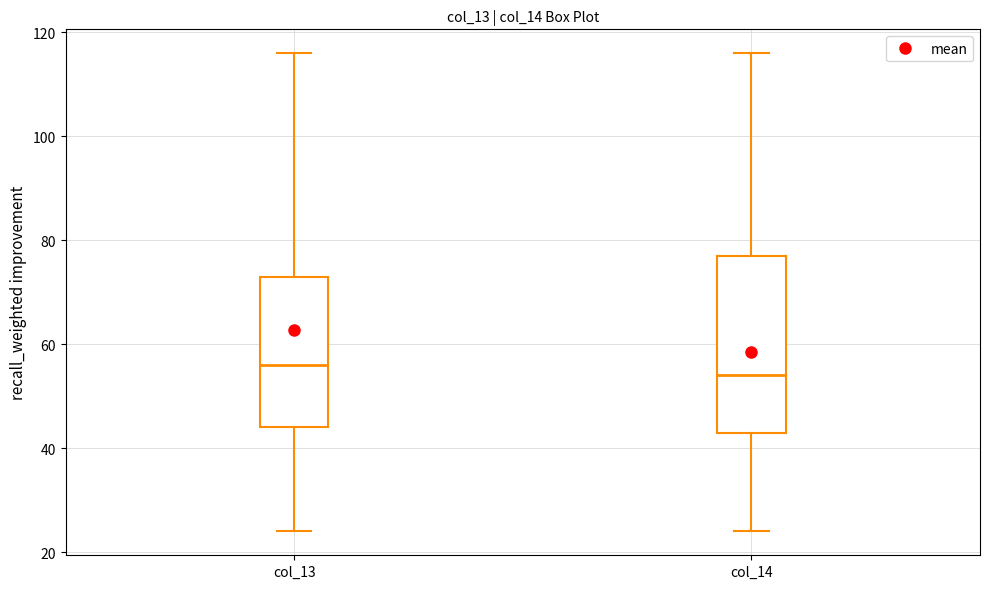

Reading left to right, read every box against the y-axis: the position of its median line, the range the box covers, and the ends of its whiskers. The values are not printed on the chart, so give them approximately, as read against the axis.

col_13: median 56, box 44 to 74, whiskers 24 to 116
col_14: median 54, box 44 to 78, whiskers 24 to 116